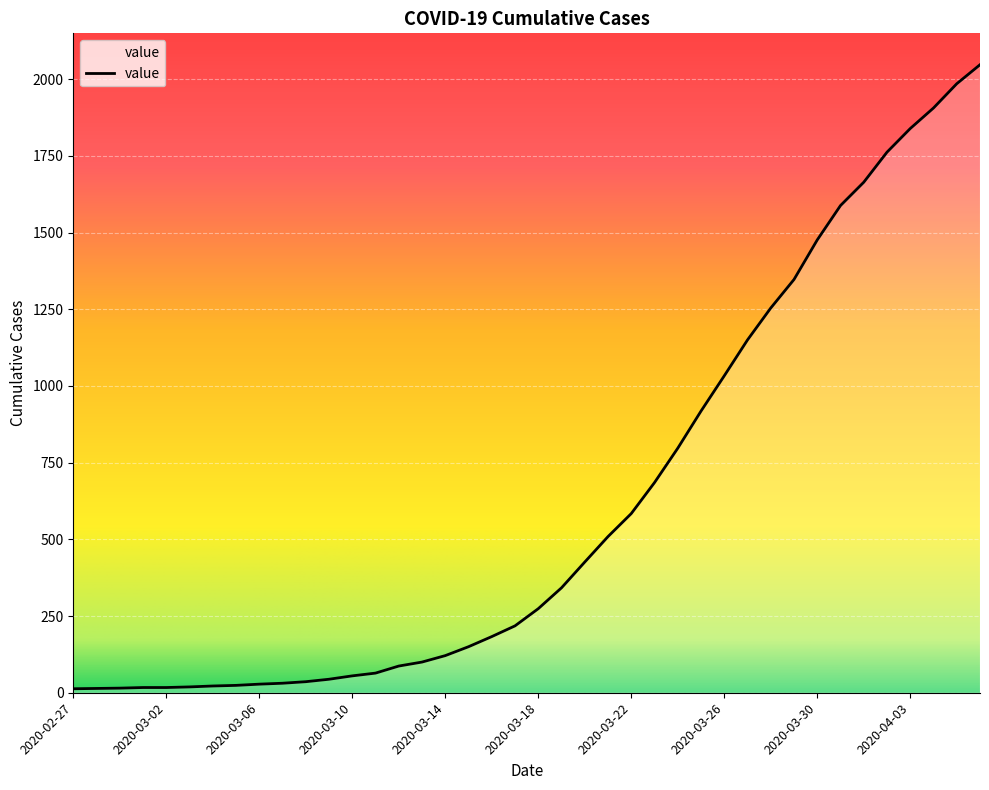

What is the maximum value shown in the chart?

2047